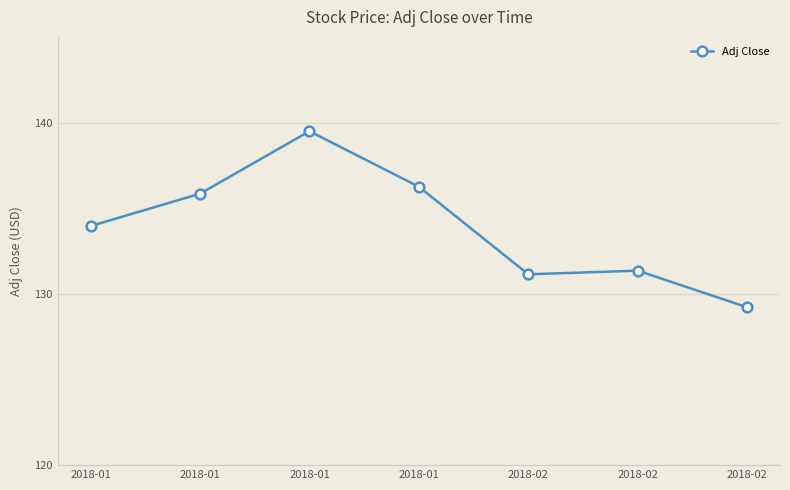

Does the chart have visible grid lines?

Yes